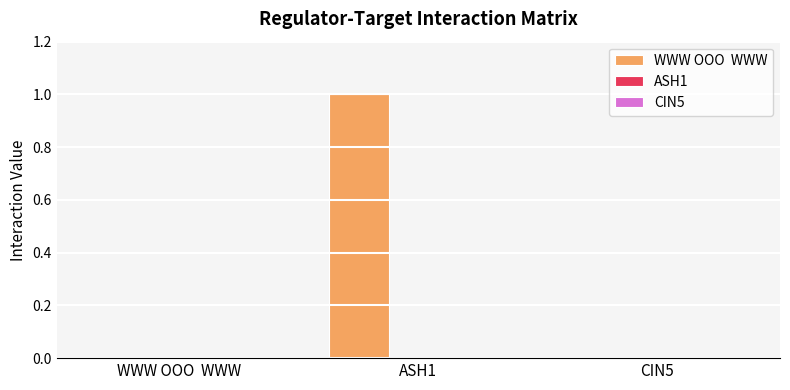

The chart shows a value of 0 at WWW OOO  WWW. True or false?

True